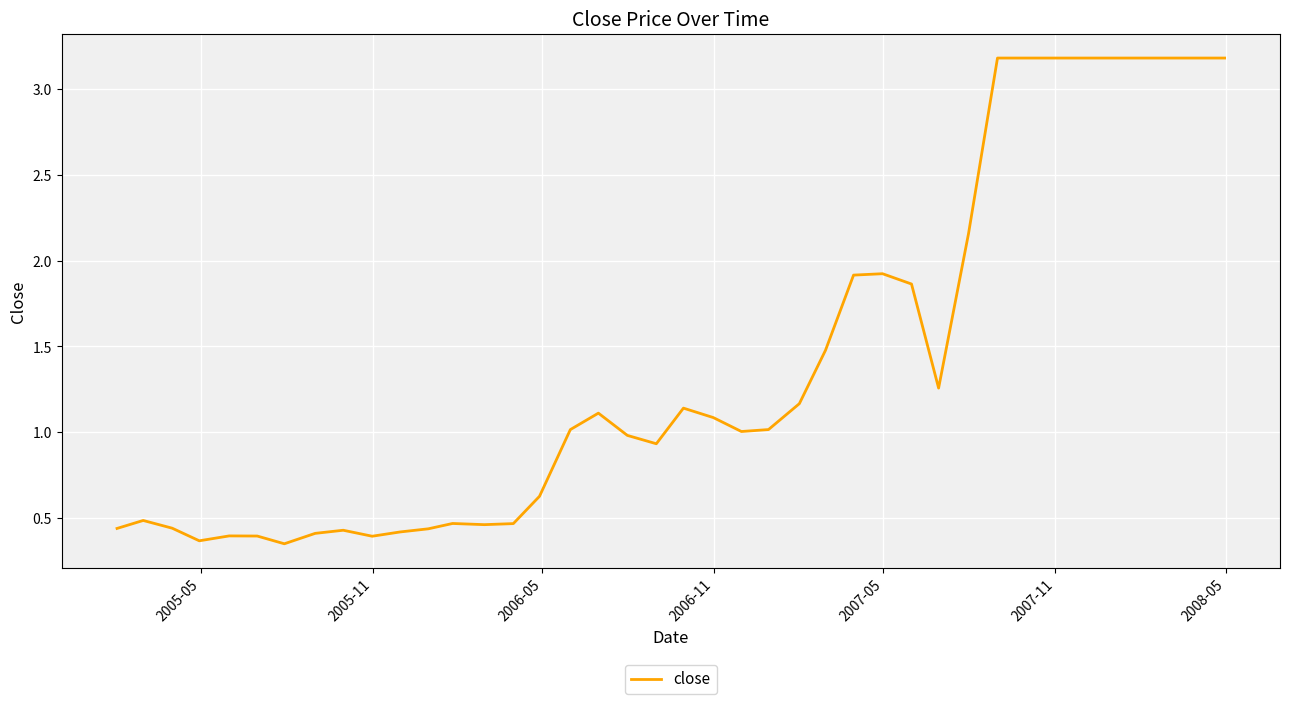

What is the greatest value displayed?

3.2